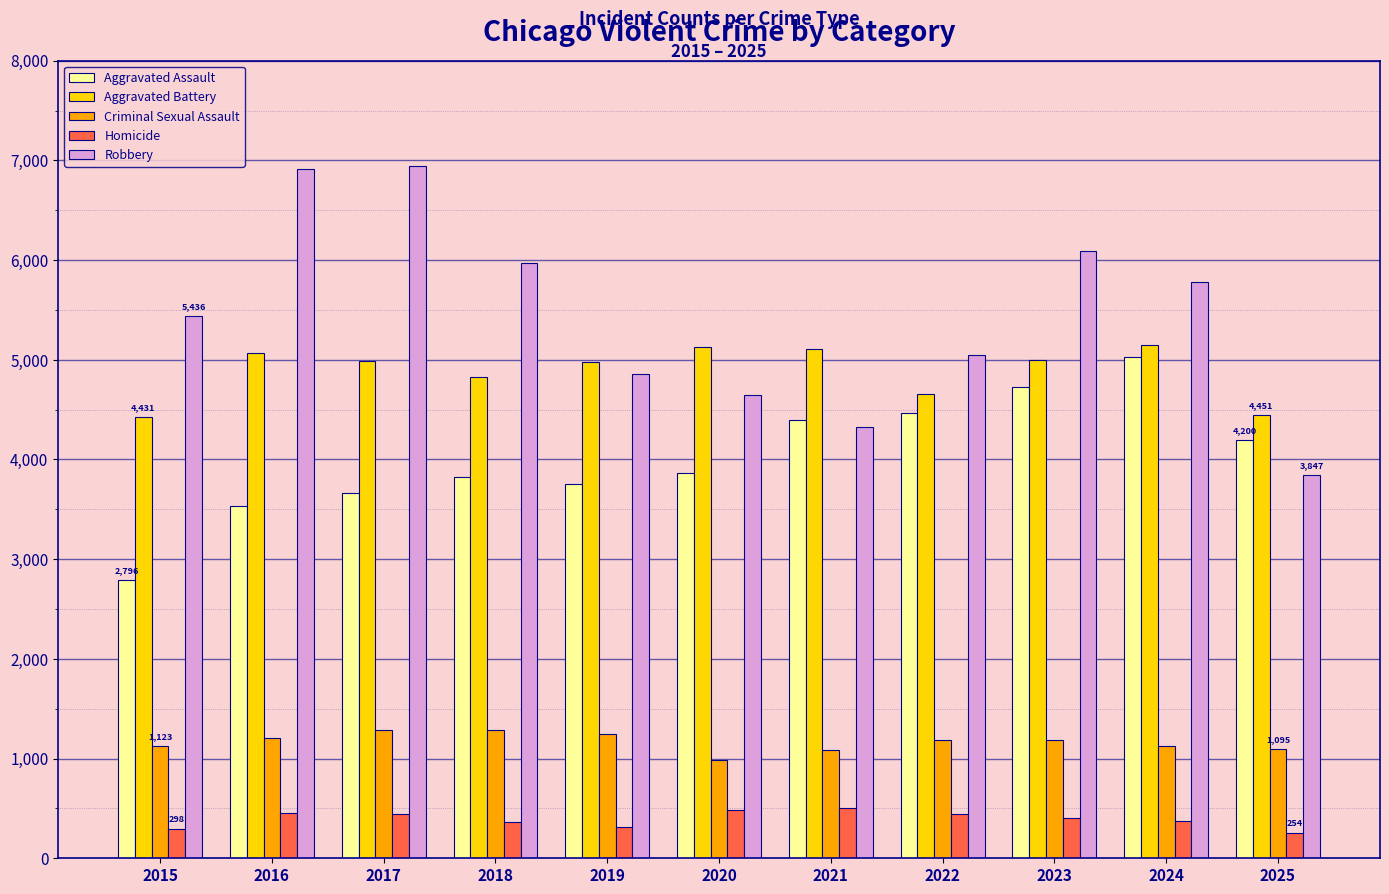

What are all the series names shown in the legend?

Aggravated Assault, Aggravated Battery, Criminal Sexual Assault, Homicide, Robbery